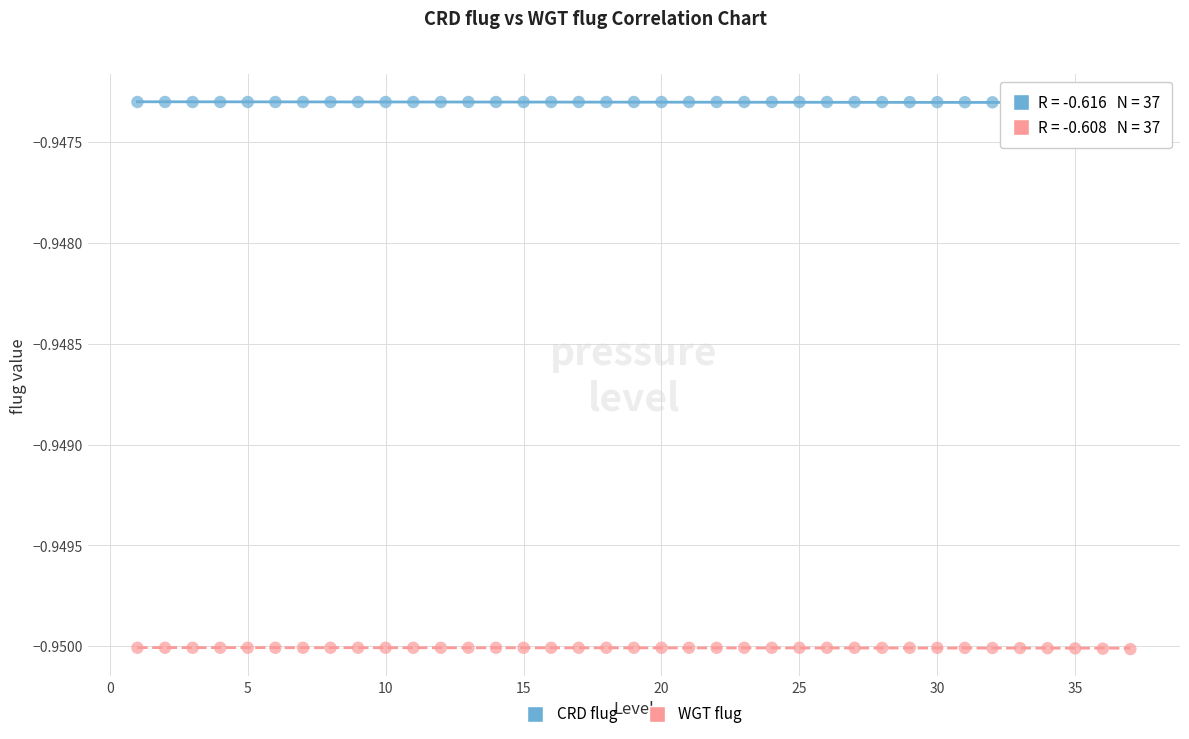

Which series reaches the maximum Y coordinate?

CRD flug